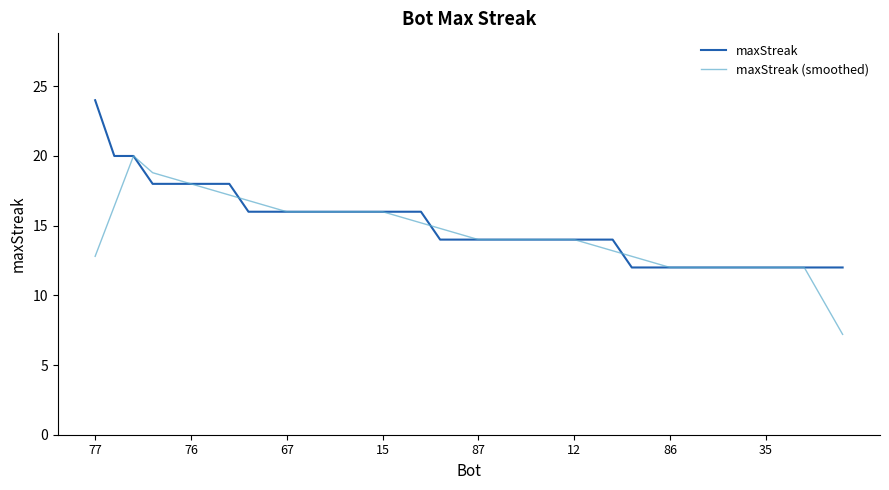

What is the minimum value shown in the chart?

7.2